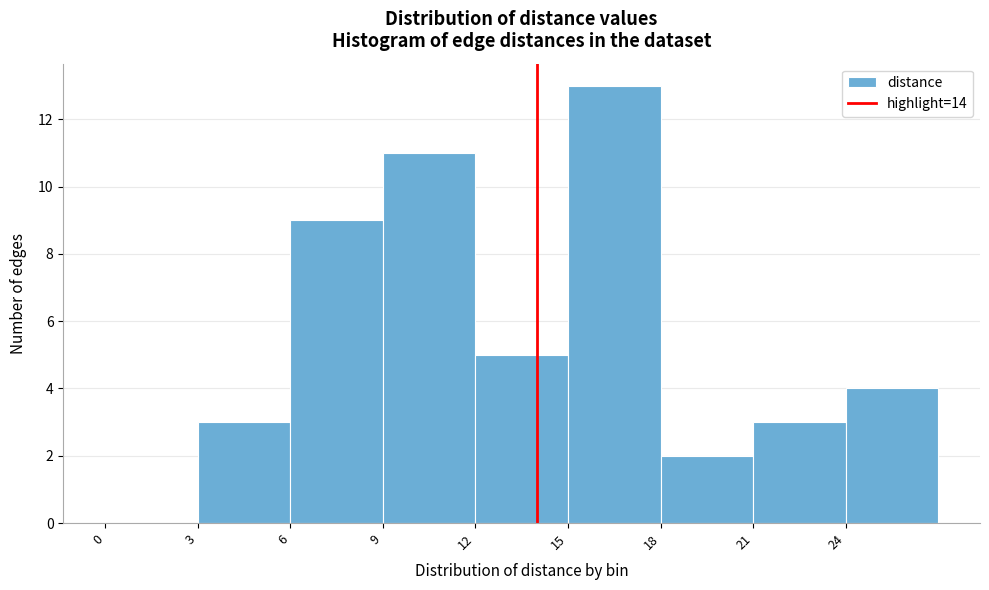

Over which range of the x-axis is the bar tallest?

15 to 18